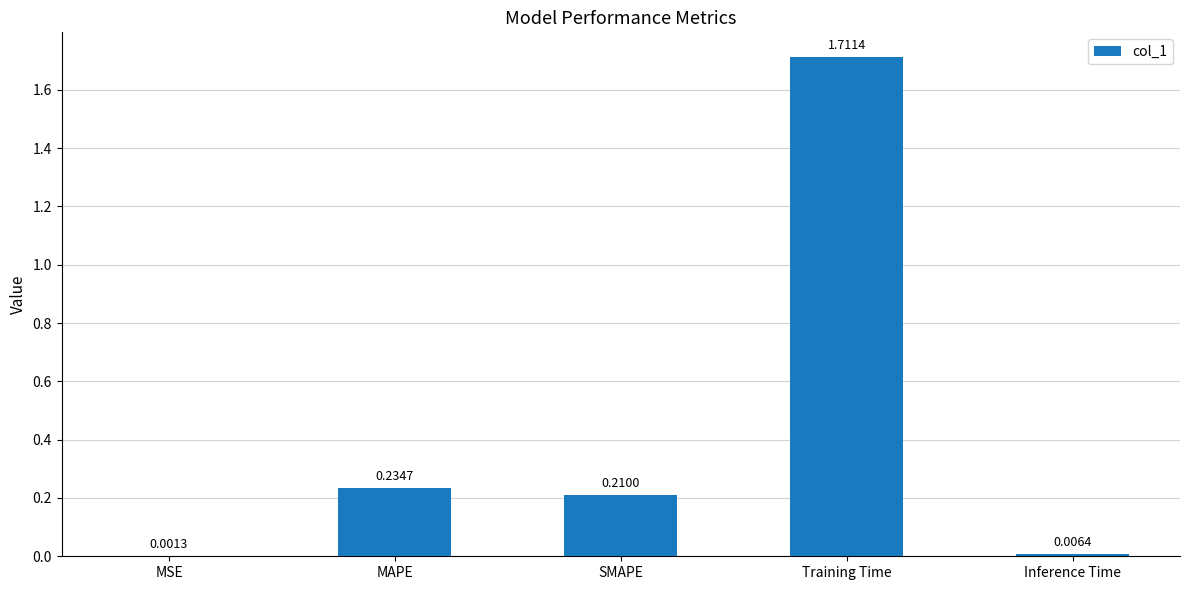

Which has a higher value, SMAPE or MAPE?

MAPE